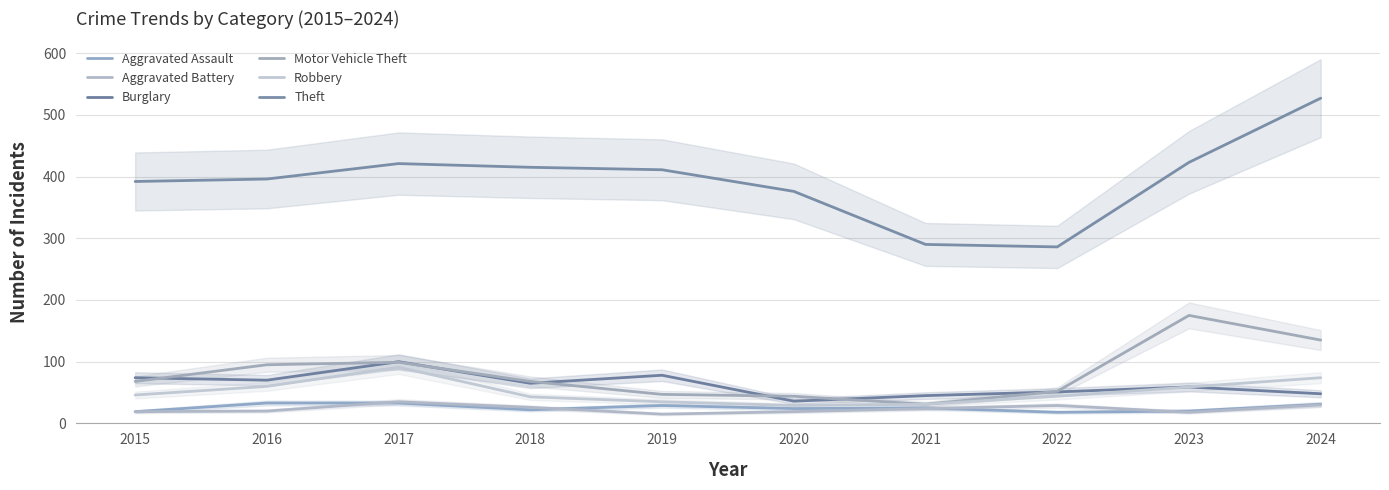

At which label does Motor Vehicle Theft reach its minimum?

2021